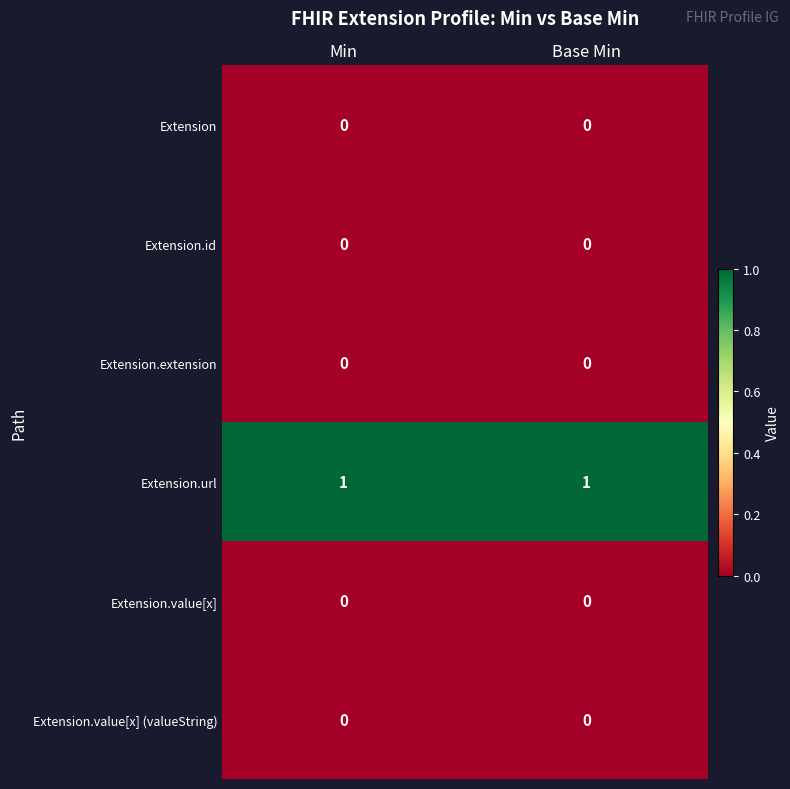

Is it true that Extension.value[x] equals 0 at Min?

True